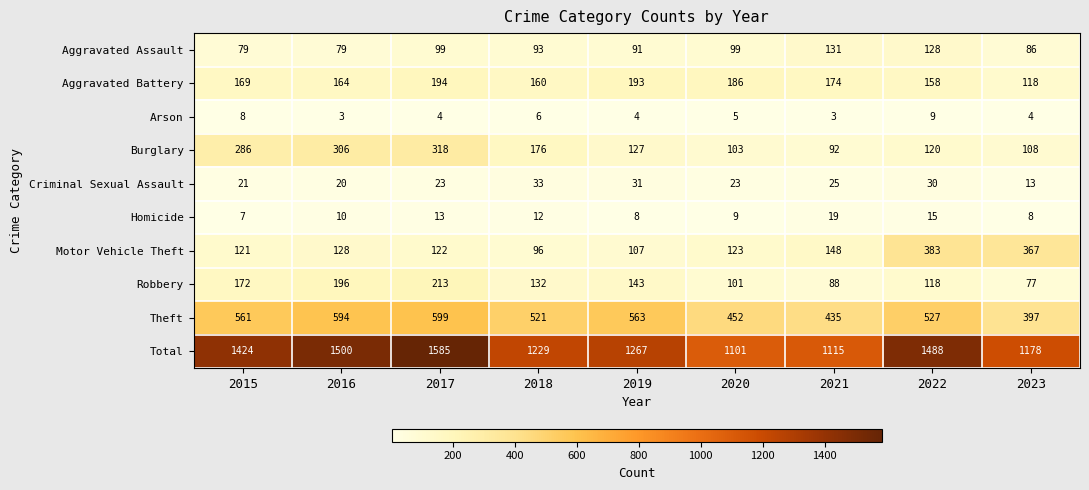

True or false: Aggravated Battery has a value of 160 at 2018.

True